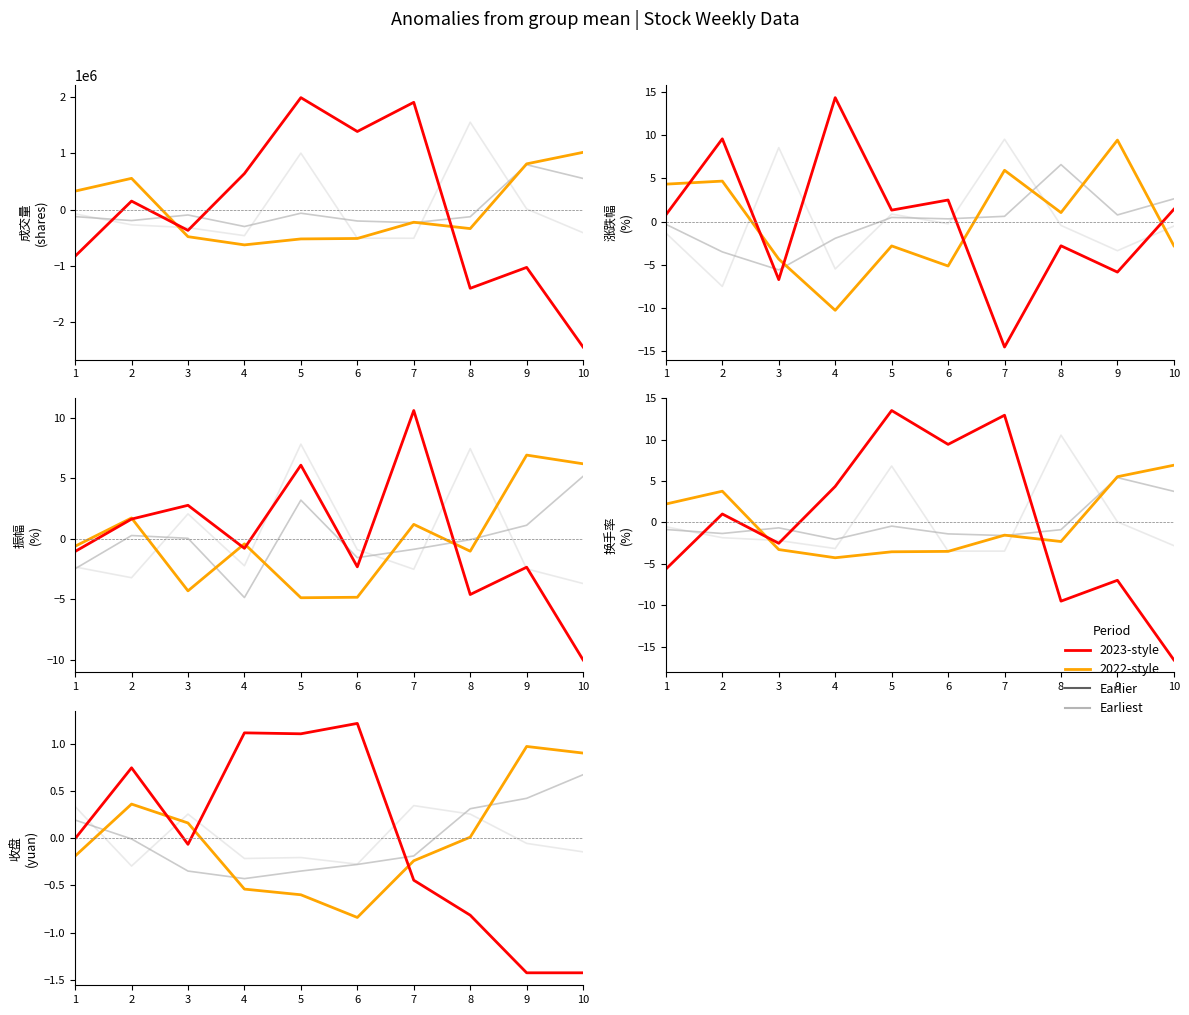

At how many categories does at least one series exceed 0?

10